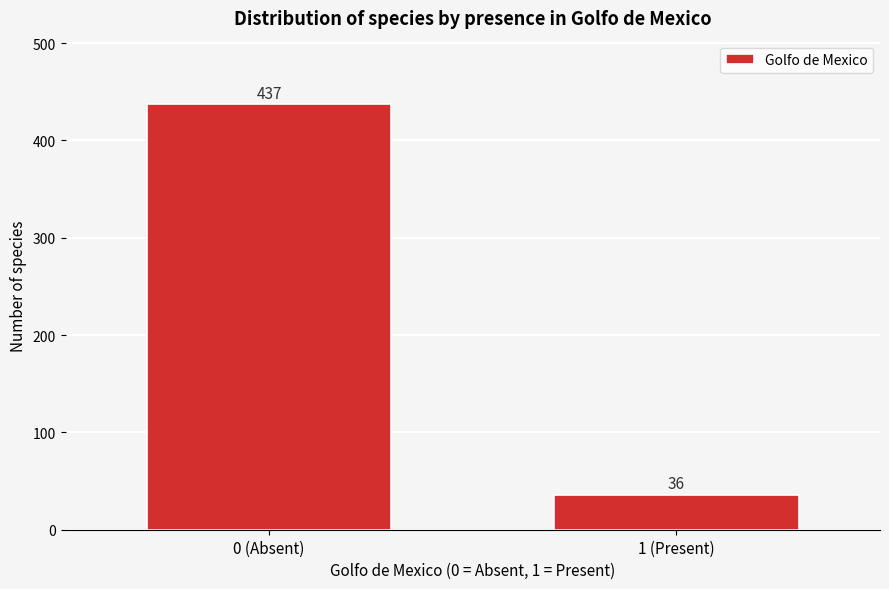

Reading left to right, list all the values displayed in this chart.

437	36